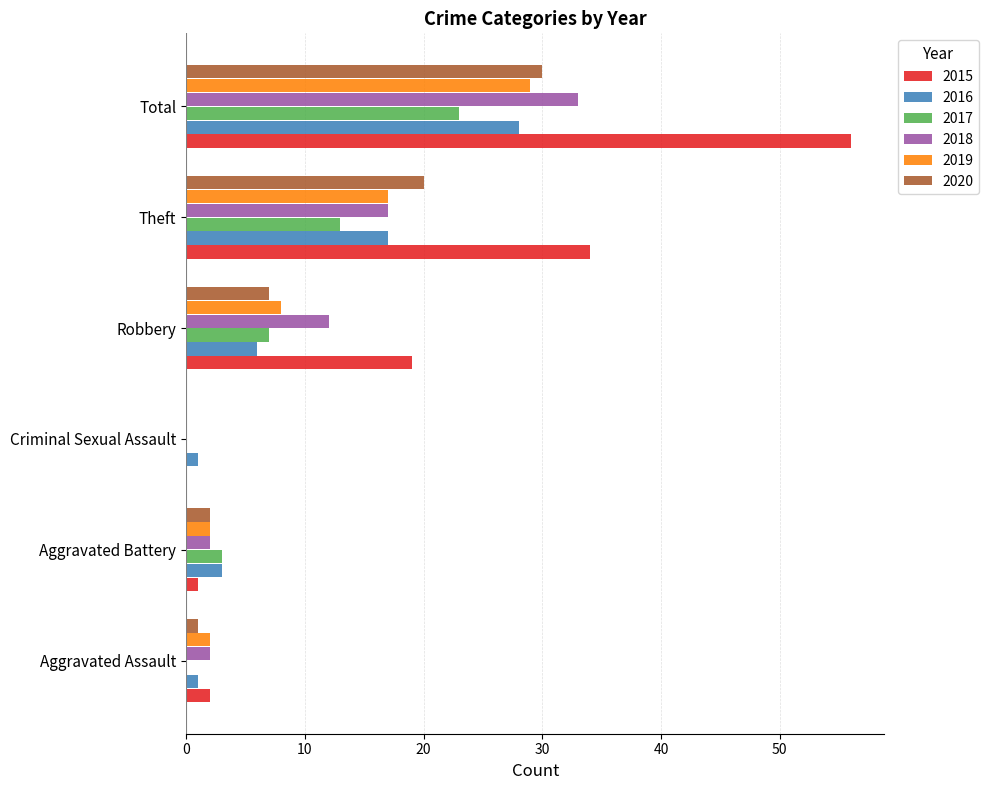

What is the maximum value shown in the chart?

56